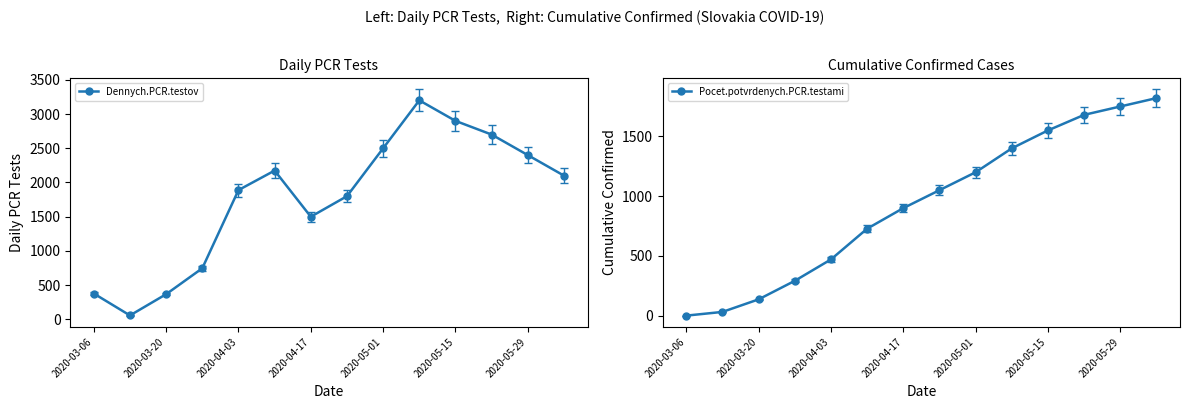

How many interior local peaks does the Dennych.PCR.testov series have?

2